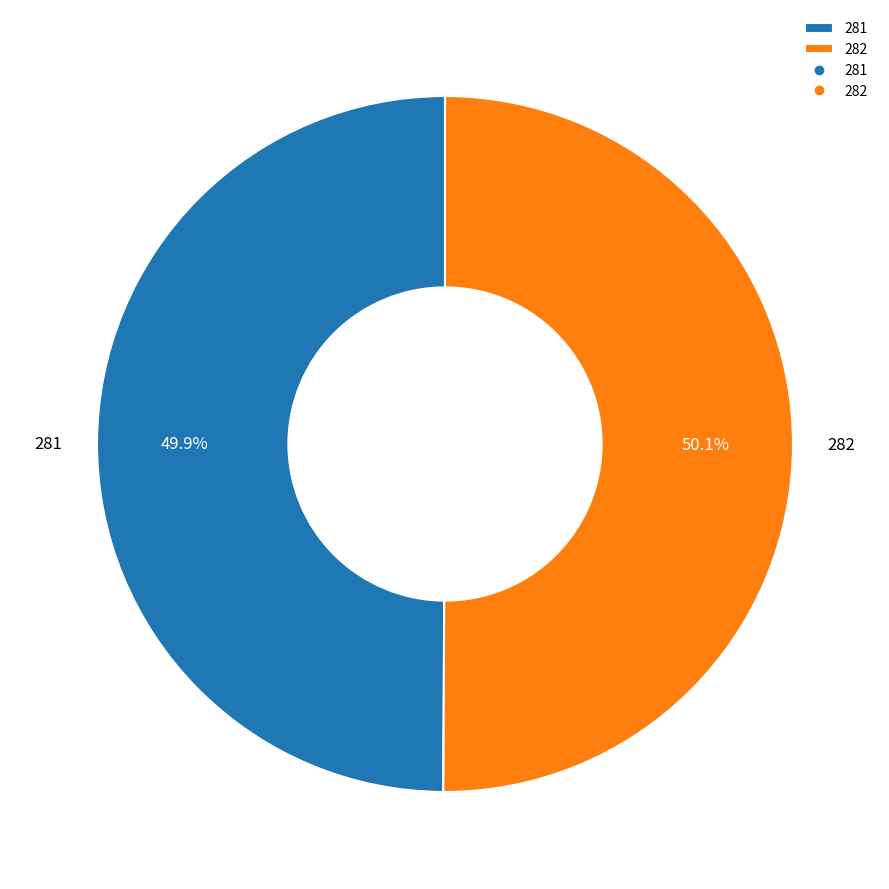

What is the ratio of the value at 281 to the value at 282?

1.0